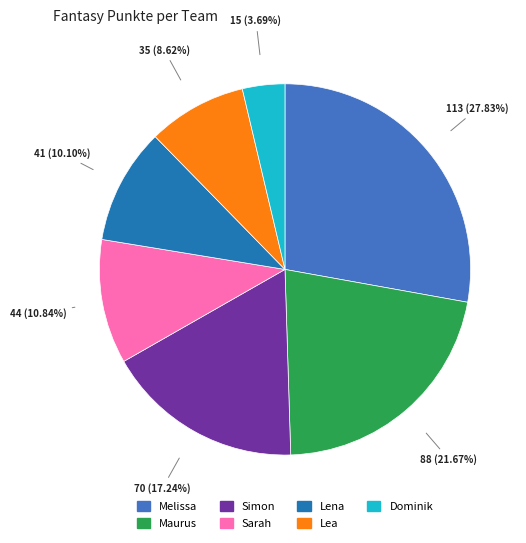

Which has a higher value, Maurus or Dominik?

Maurus